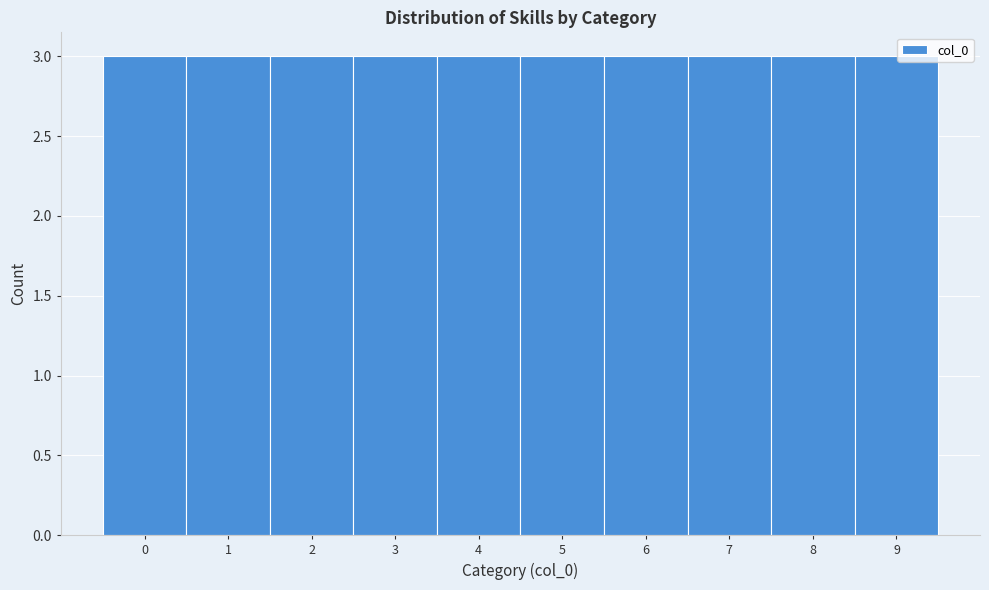

Reading left to right, transcribe this chart: for each bar, give the range it covers on the x-axis and its height. The values are not printed on the chart, so give them approximately, as read against the axis.

-0.5 to 0.5: 3
0.5 to 1.5: 3
1.5 to 2.5: 3
2.5 to 3.5: 3
3.5 to 4.5: 3
4.5 to 5.5: 3
5.5 to 6.5: 3
6.5 to 7.5: 3
7.5 to 8.5: 3
8.5 to 9.5: 3